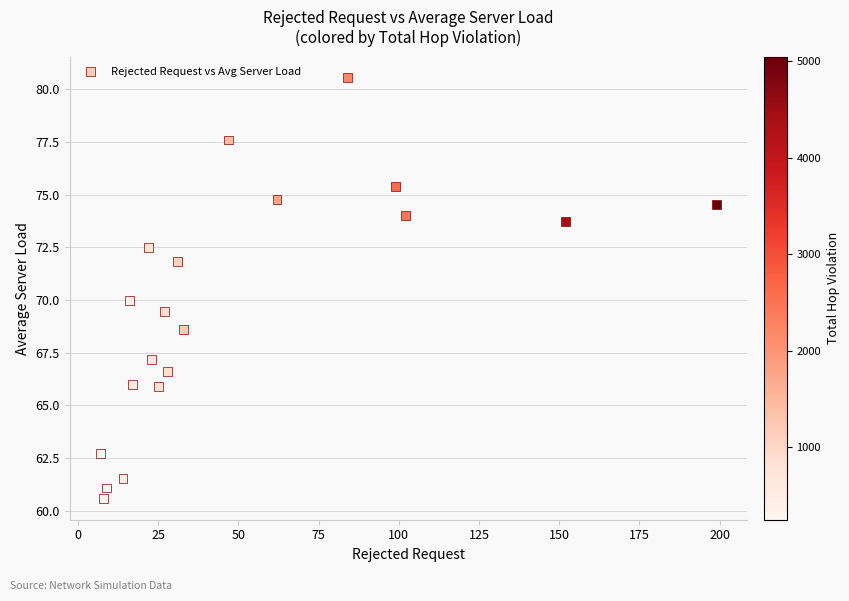

What is the range of X values (max minus min)?

192.0